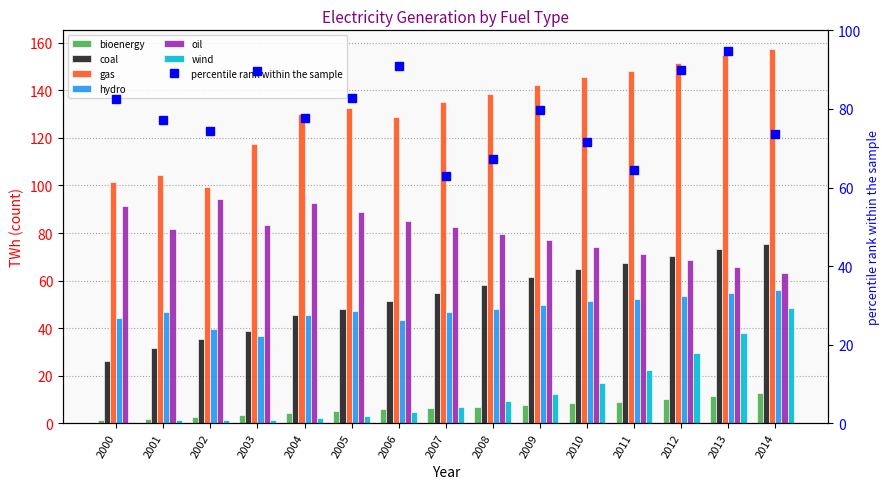

Between 2000 and 2011, which is larger?

2011